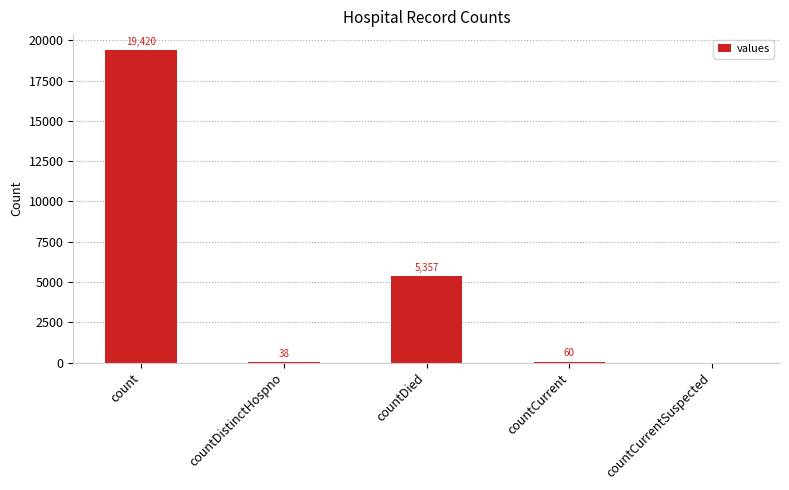

Reading right to left, what are all the values shown in this chart?

0	60	5357	38	19420